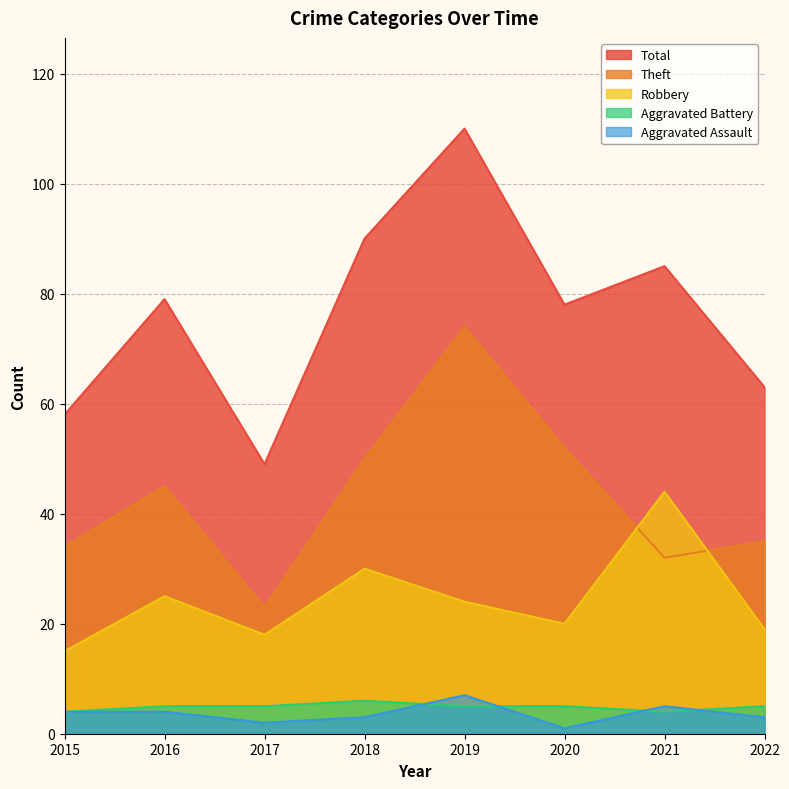

Reading left to right, transcribe all the data shown in this chart.

Robbery: 2015=15	2016=25	2017=18	2018=30	2019=24	2020=20	2021=44	2022=19
Theft: 2015=34	2016=45	2017=23	2018=50	2019=74	2020=52	2021=32	2022=35
Aggravated Assault: 2015=4	2016=4	2017=2	2018=3	2019=7	2020=1	2021=5	2022=3
Aggravated Battery: 2015=4	2016=5	2017=5	2018=6	2019=5	2020=5	2021=4	2022=5
Total: 2015=58	2016=79	2017=49	2018=90	2019=110	2020=78	2021=85	2022=63